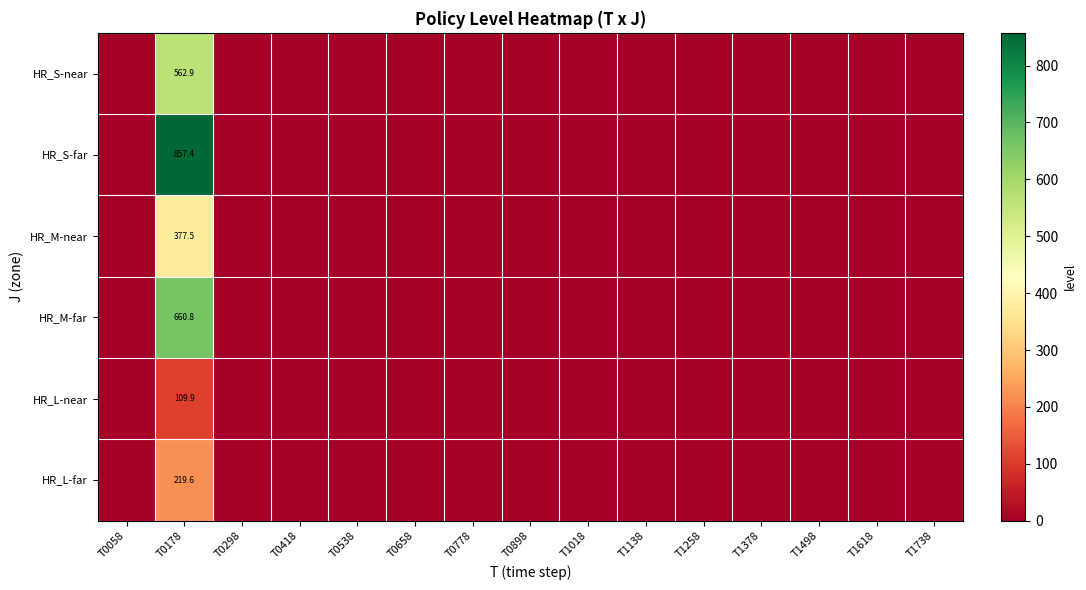

Which series has the largest total across all categories?

HR_S-far